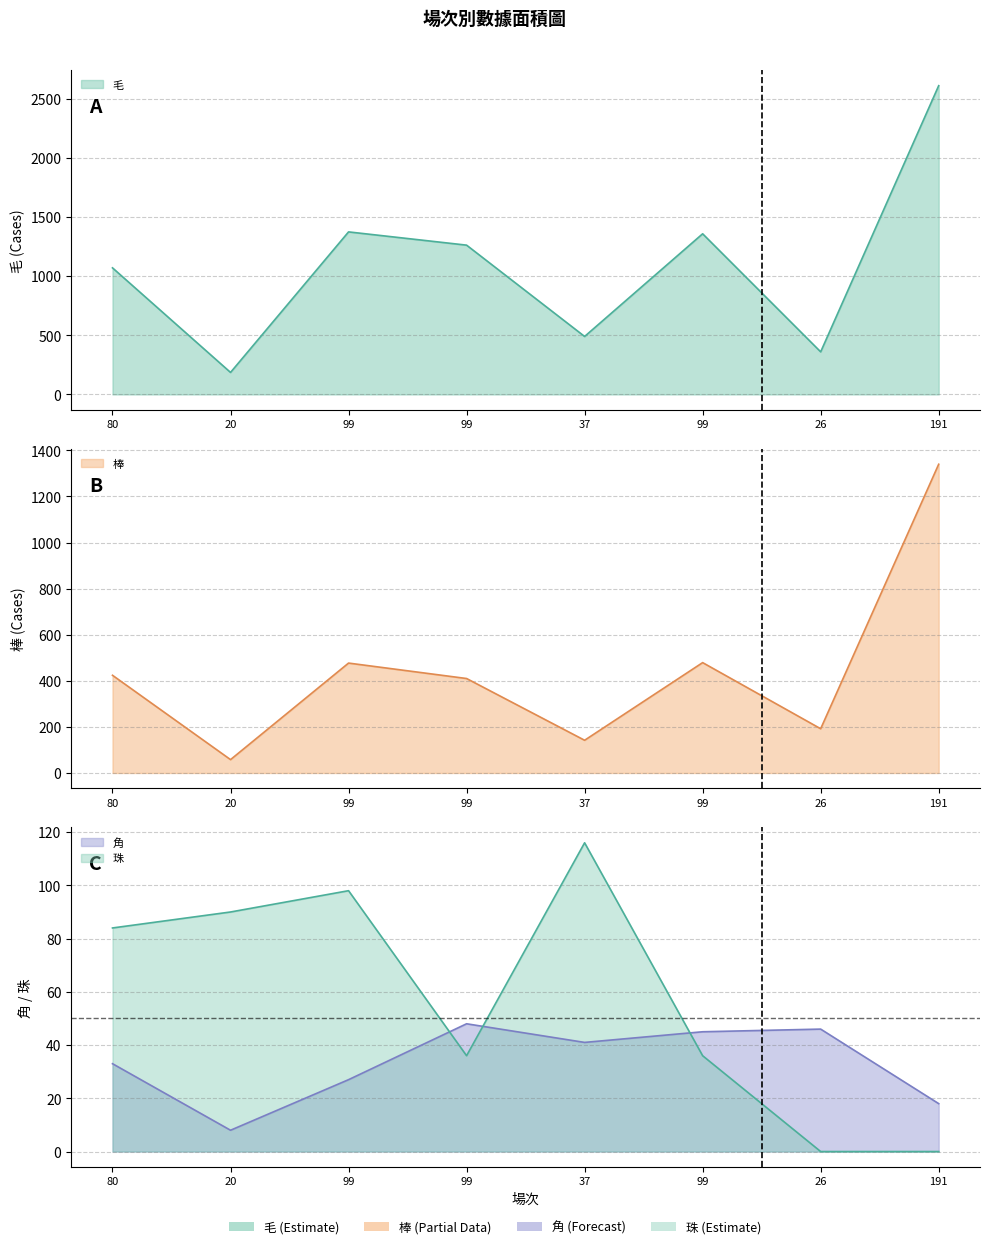

In 角, how many points are higher than both neighbors (excluding endpoints)?

2